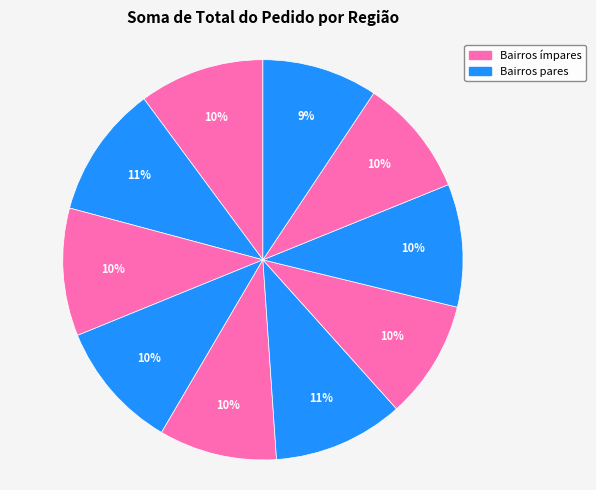

How many slices are in this pie chart?

10